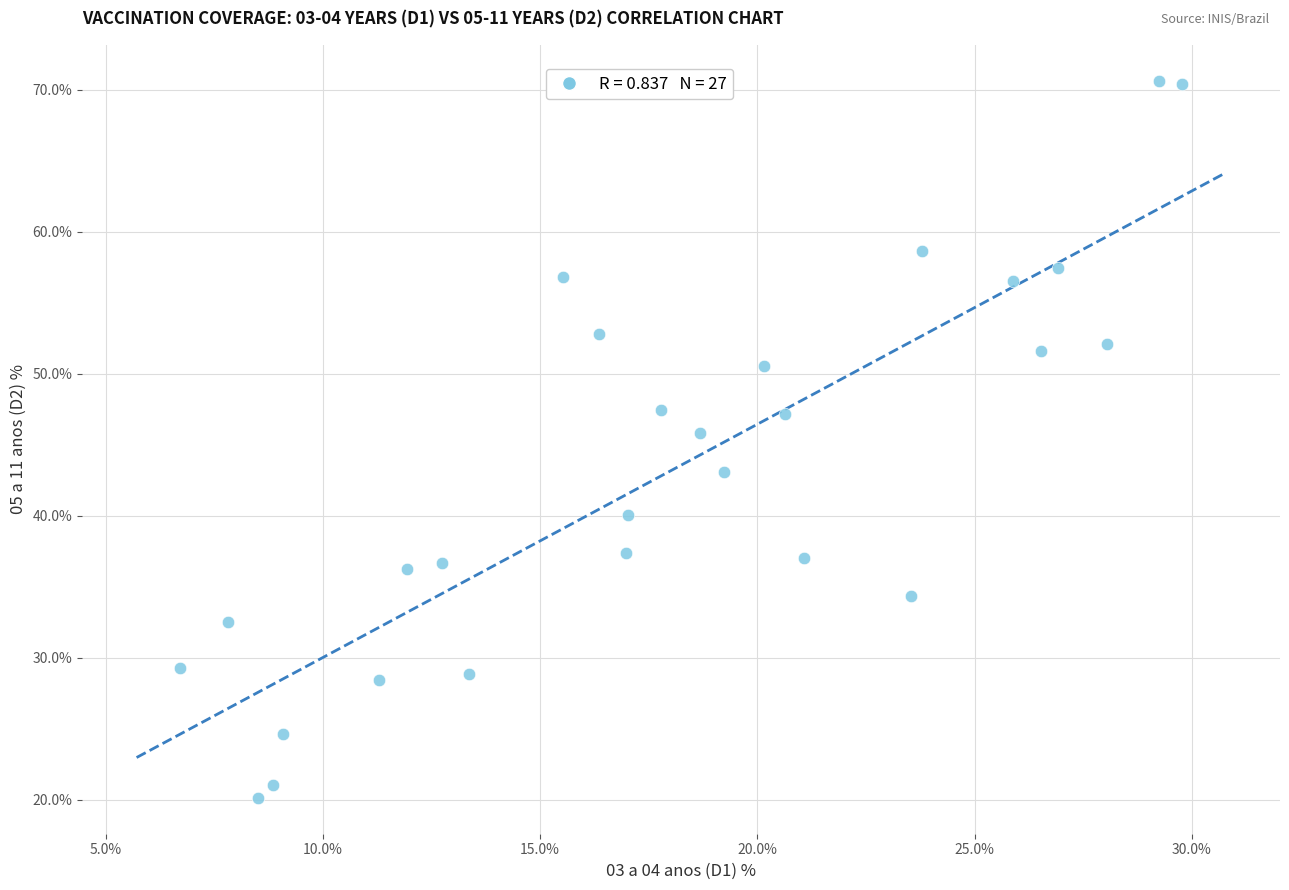

What is the range of Y values (max minus min)?

50.5